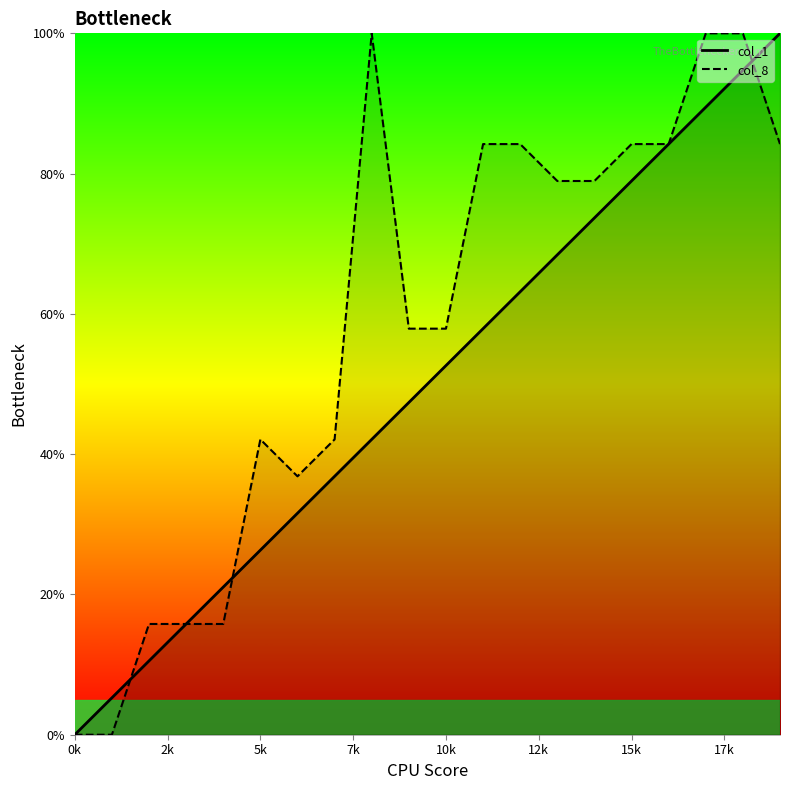

List the series in order of their peak value, lowest first.

col_1, col_8